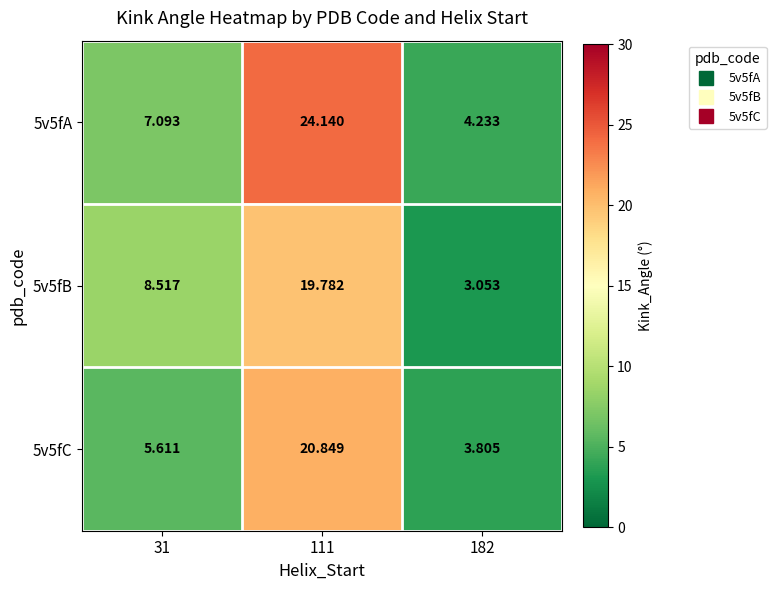

Is the value of 5v5fA at 111 greater than the value of 5v5fC at 182?

Yes